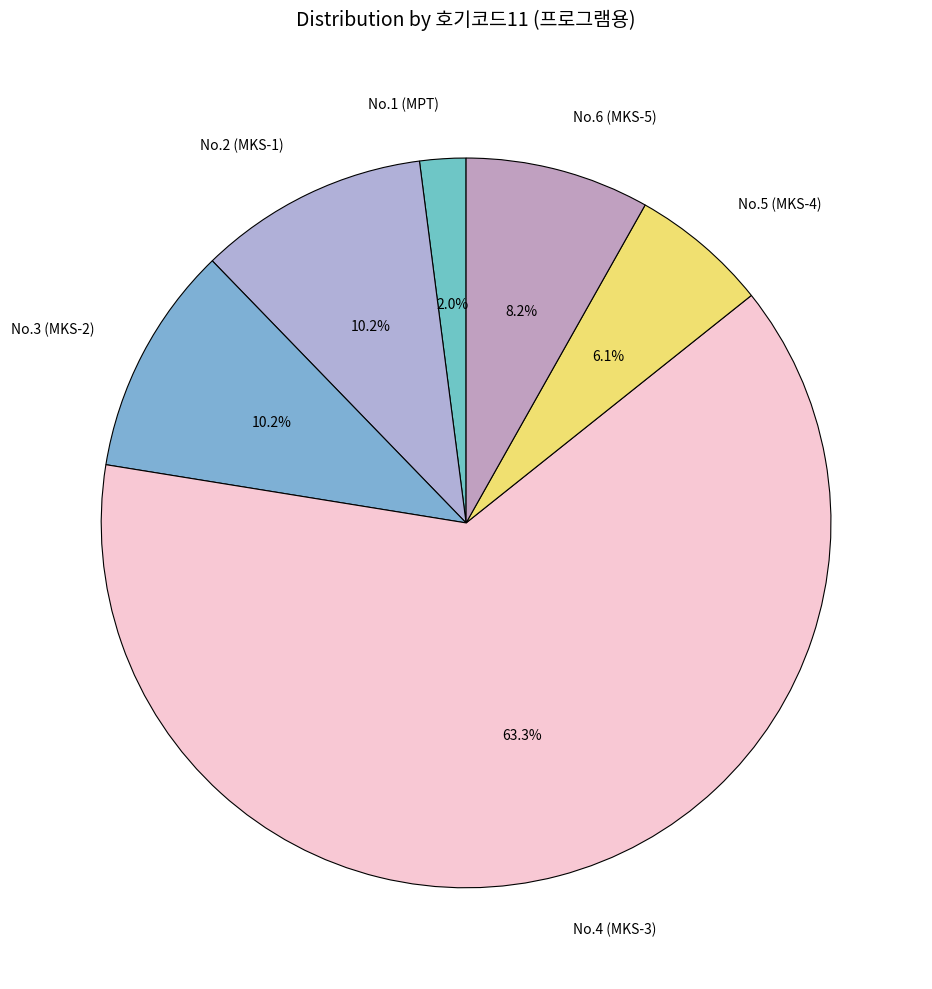

Does any single category account for the majority?

Yes